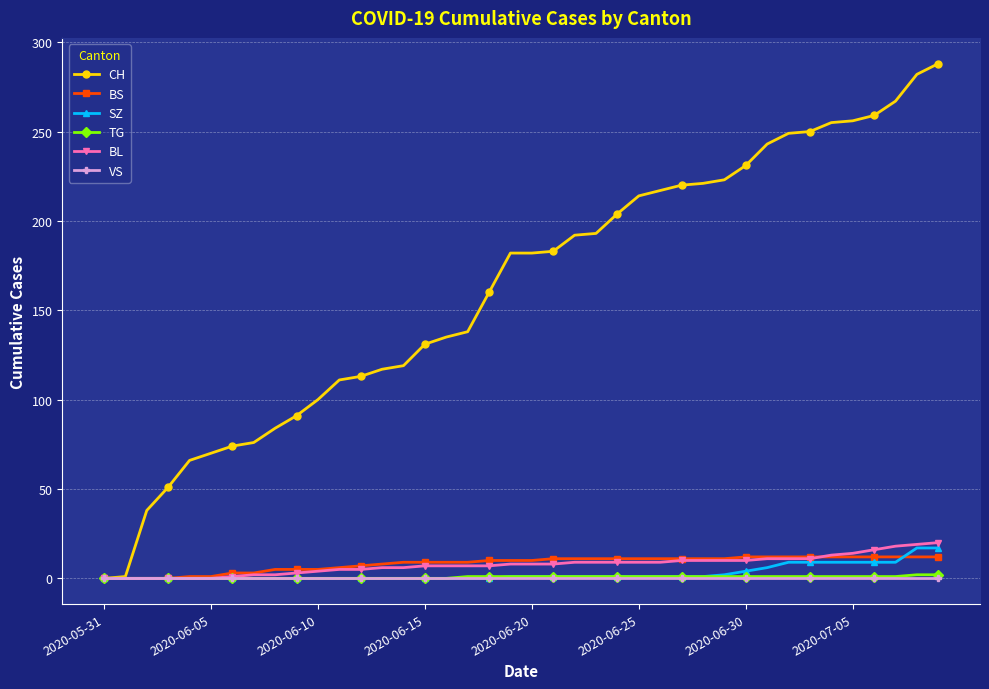

At how many categories does at least one series exceed 28?

38